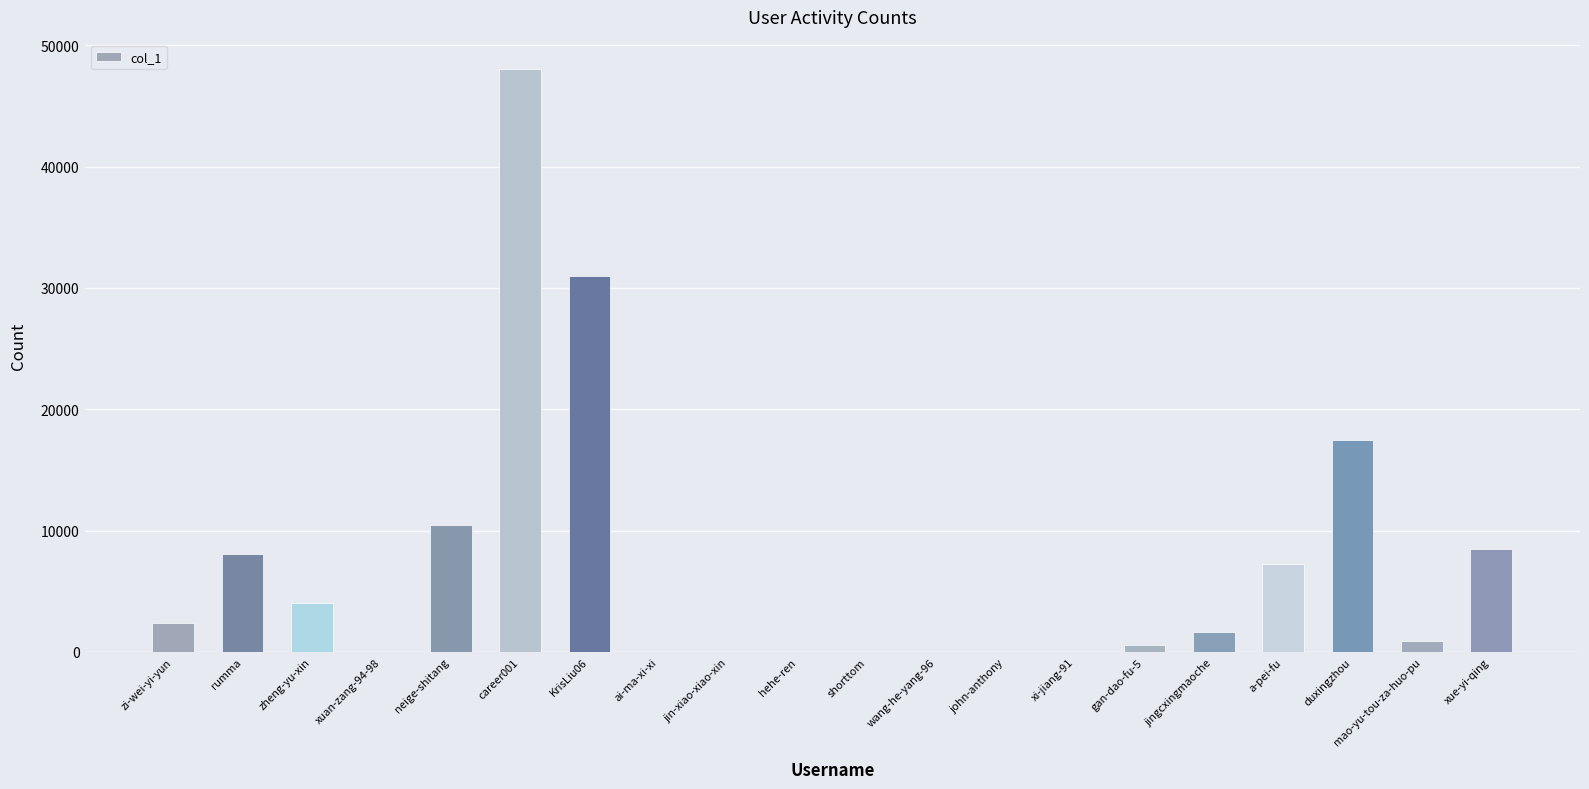

How many distinct data groups are displayed?

1